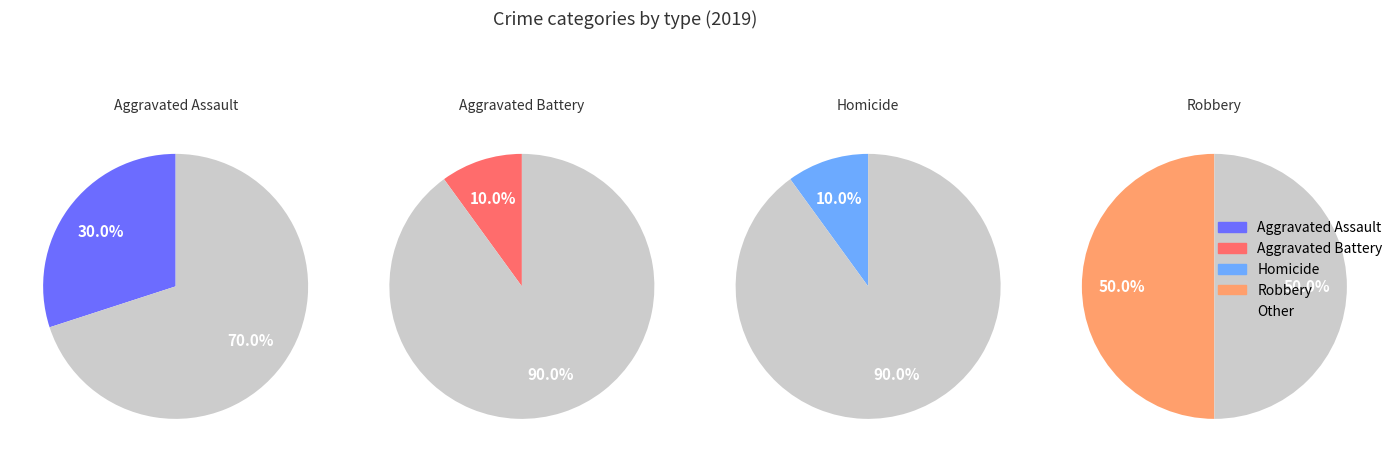

Does Aggravated Battery account for over 50% of the chart?

No